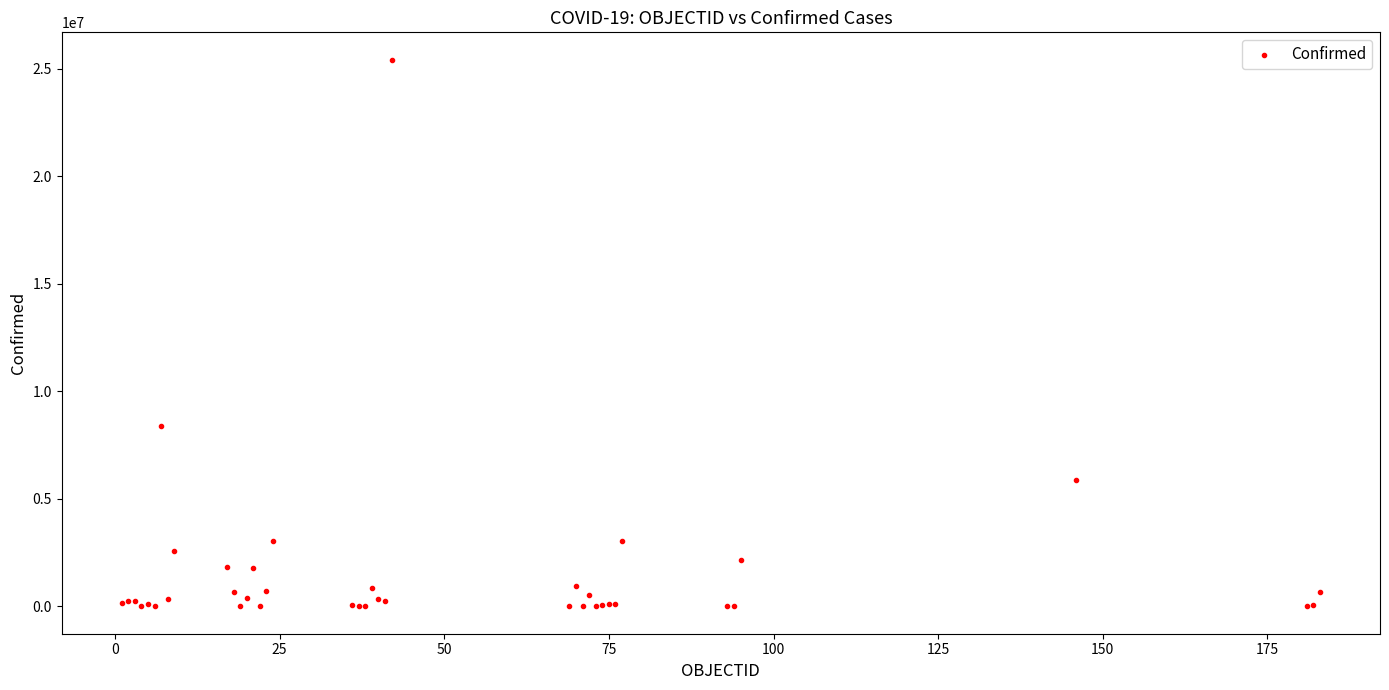

What Y value in the scatter plot is closest to 12715989?

8378656